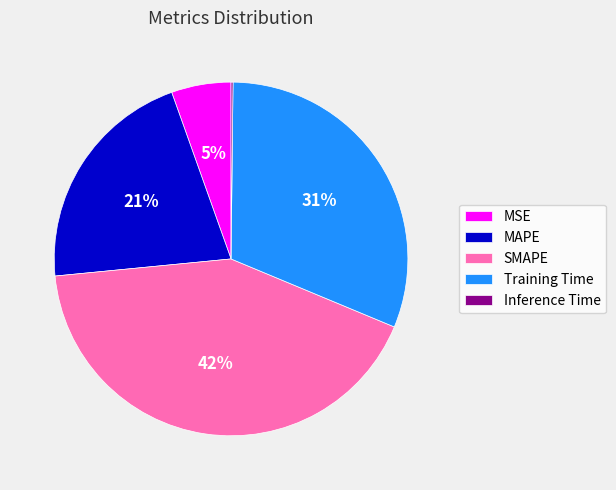

Does MSE represent more than half of the total?

No